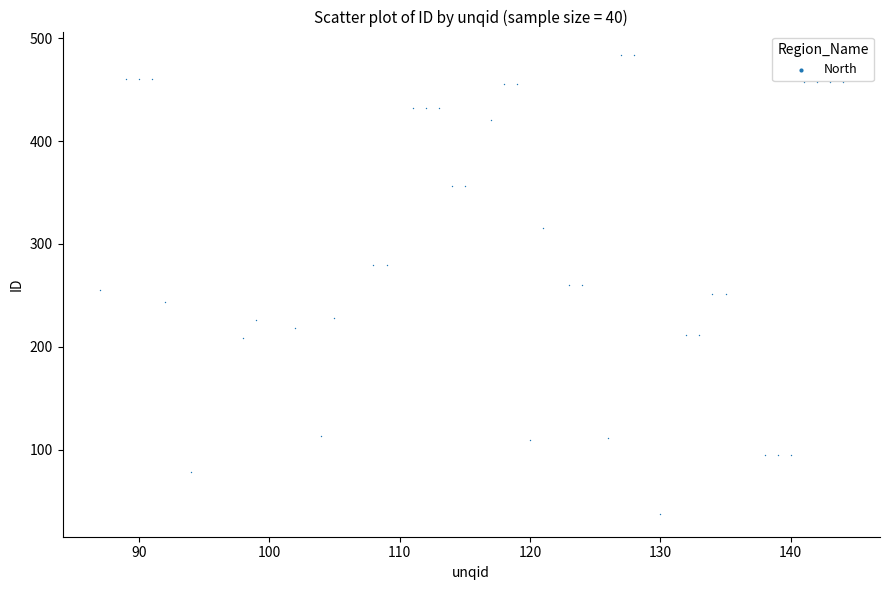

What is the range of X values (max minus min)?

57